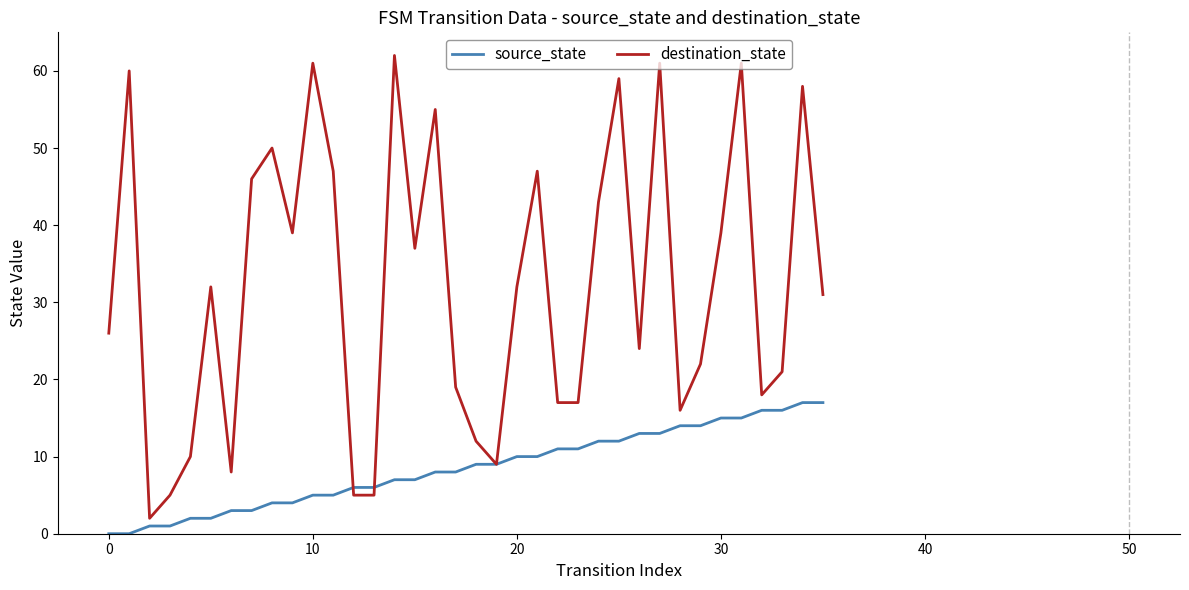

Rank the series by their maximum value, from lowest to highest.

source_state, destination_state